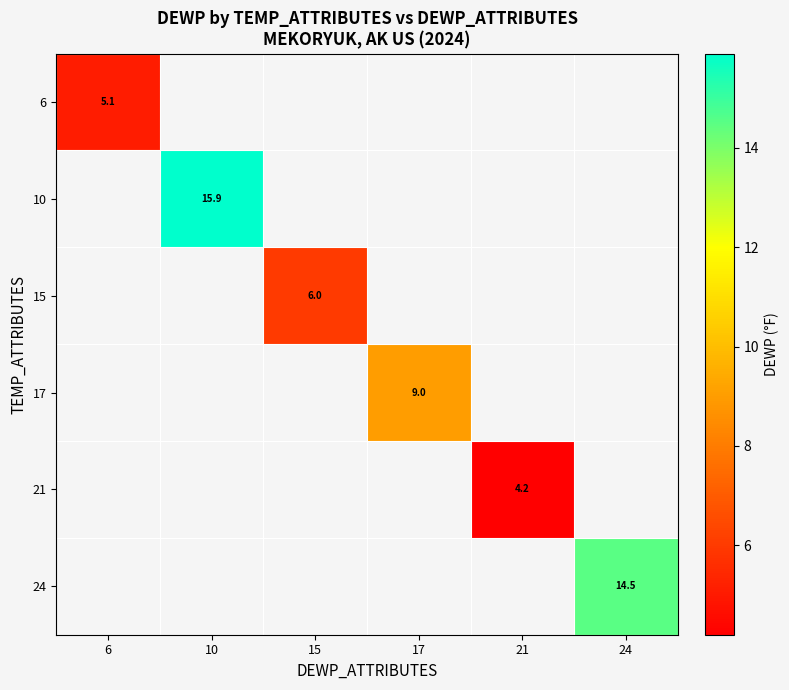

Count the number of data series in this chart.

6